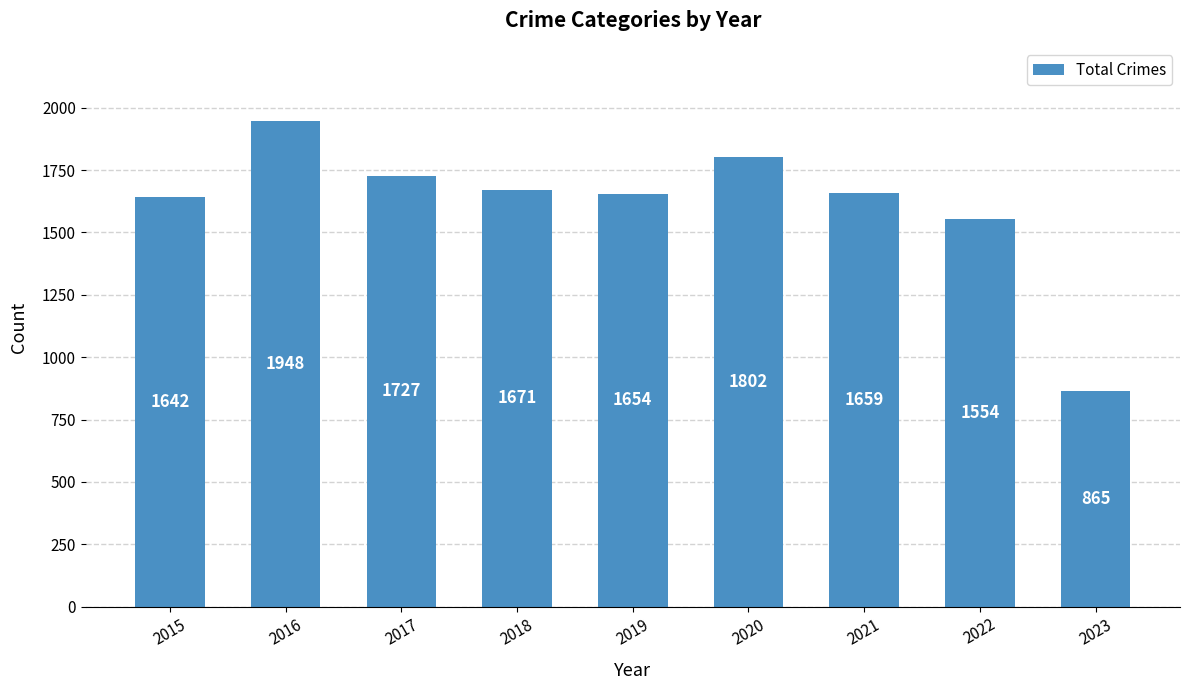

Which category has the highest value across all series?

2016